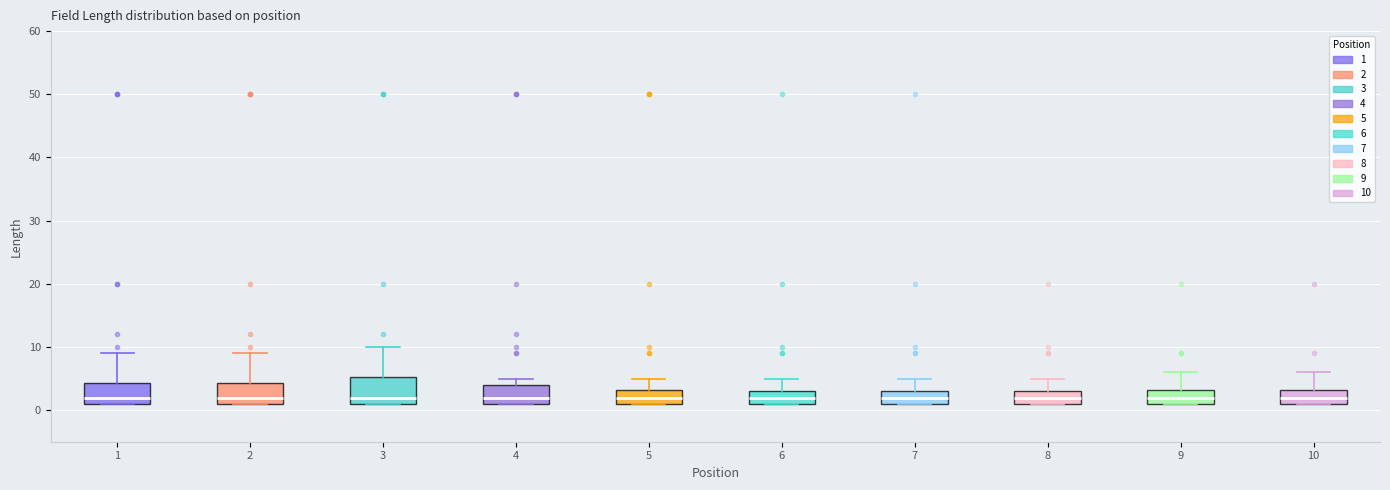

Reading left to right, transcribe this box plot: for each box, give where its median line is, the range the box spans, and where its two whiskers end, as read against the y-axis. The values are not printed on the chart, so give them approximately, as read against the axis.

1: median 2, box 1 to 4, whiskers 1 to 9
2: median 2, box 1 to 4, whiskers 1 to 9
3: median 2, box 1 to 5, whiskers 1 to 10
4: median 2, box 1 to 4, whiskers 1 to 5
5: median 2, box 1 to 3, whiskers 1 to 5
6: median 2, box 1 to 3, whiskers 1 to 5
7: median 2, box 1 to 3, whiskers 1 to 5
8: median 2, box 1 to 3, whiskers 1 to 5
9: median 2, box 1 to 3, whiskers 1 to 6
10: median 2, box 1 to 3, whiskers 1 to 6